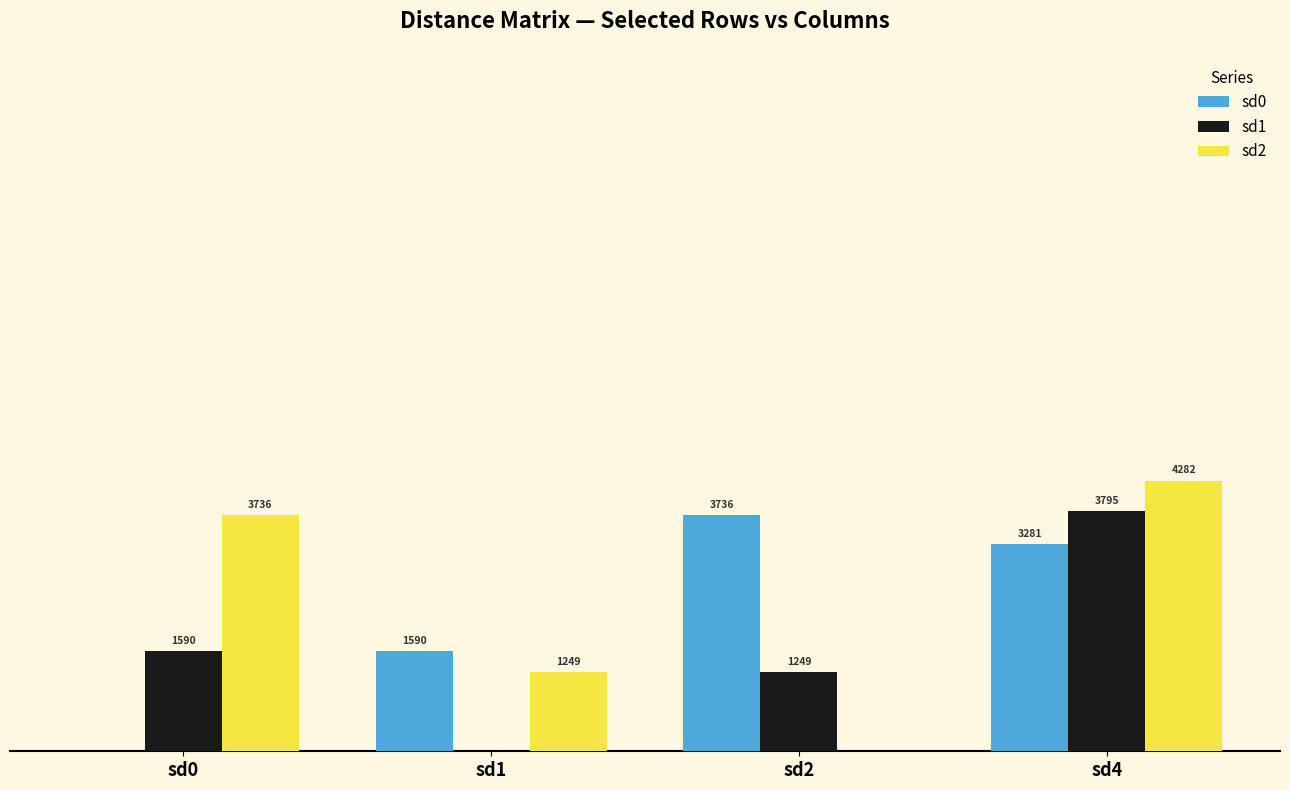

Where is sd1 nearest to the value 1897?

sd0